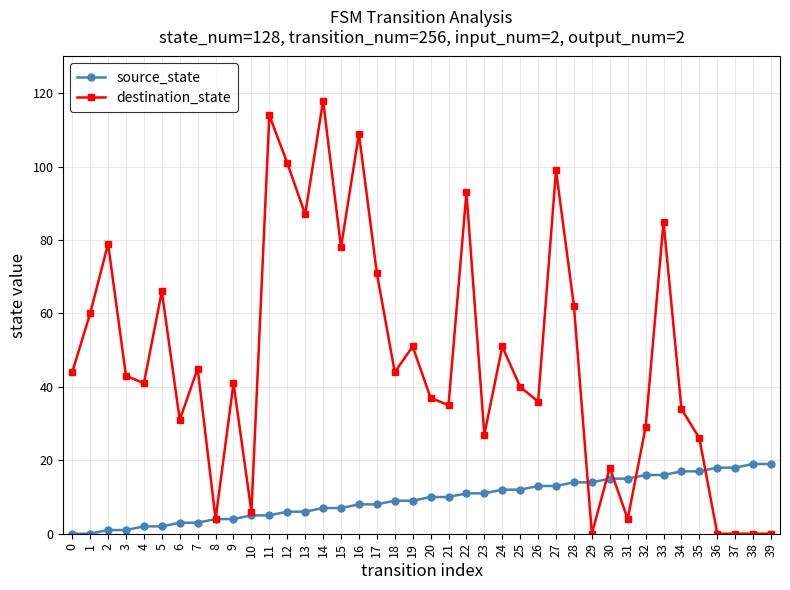

At how many categories does at least one series exceed 28?

29